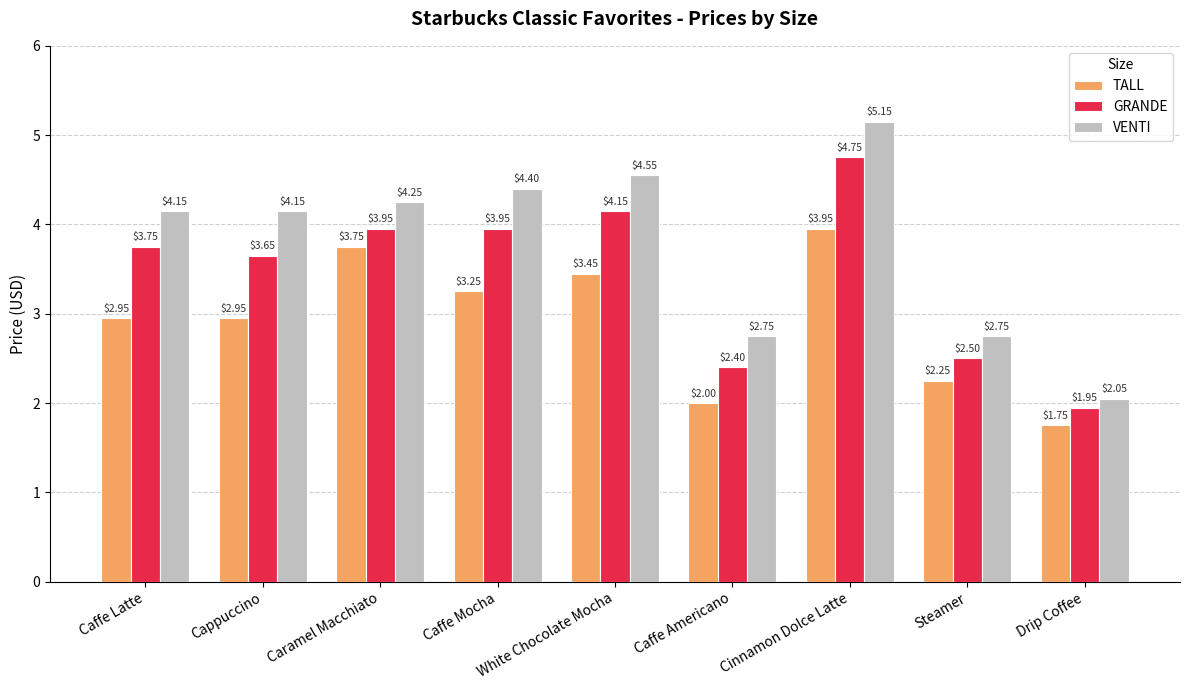

Which series changed the most between Caffe Latte and Cappuccino?

GRANDE